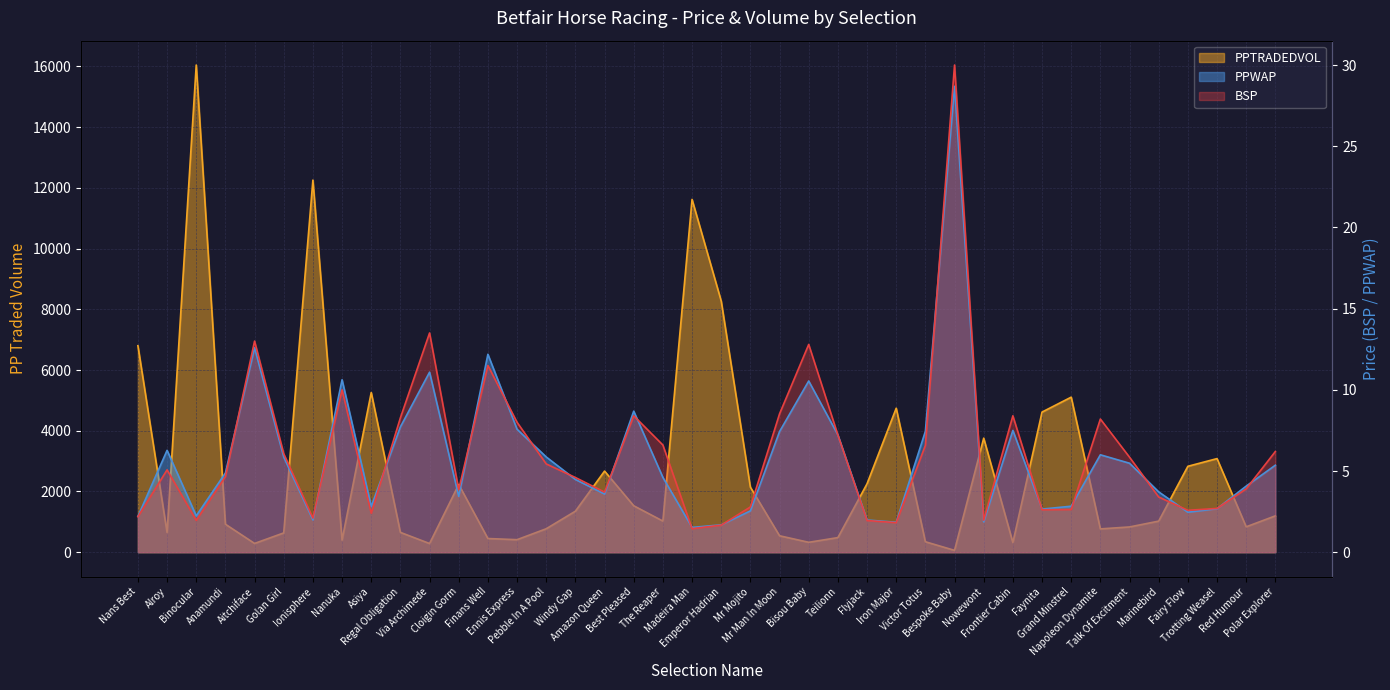

Where does the BSP series first go above 5?

Alroy